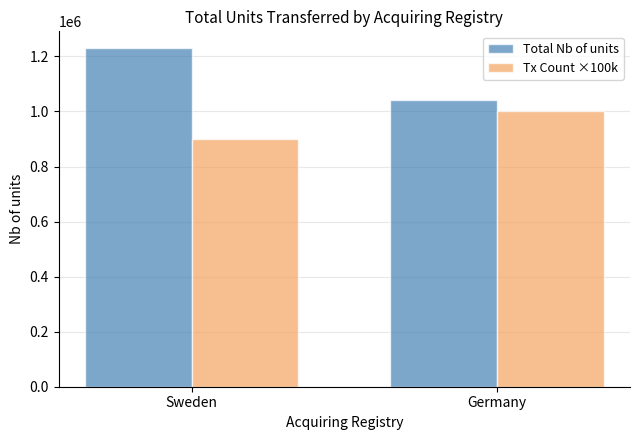

List the series in order of their peak value, lowest first.

Tx Count ×100k, Total Nb of units